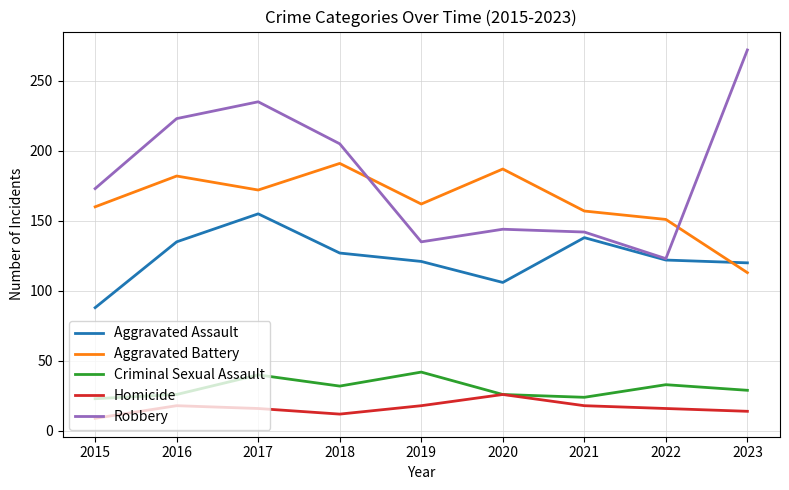

What is the greatest value displayed?

272